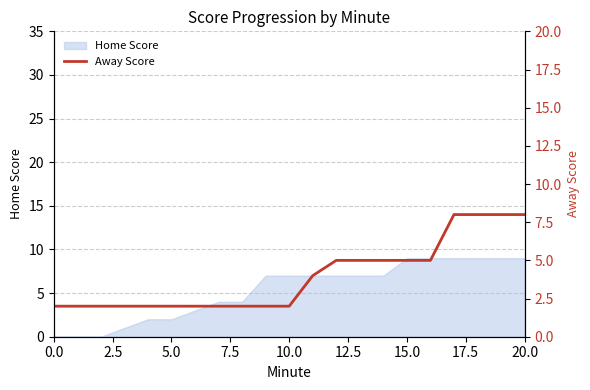

Is it true that Home Score equals 6 at 15.0?

False